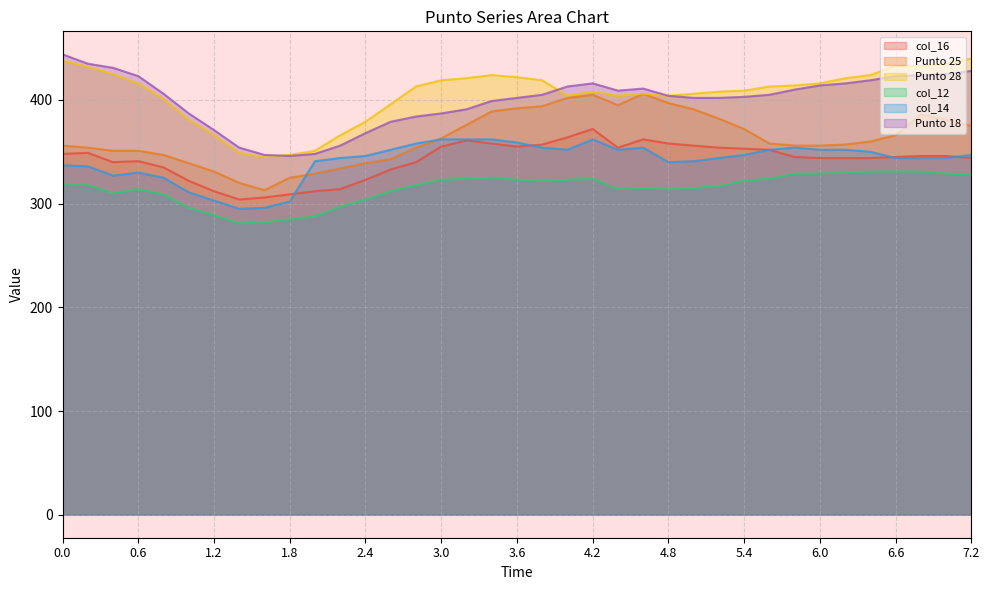

True or false: col_14 and Punto 28 cross at least once.

False